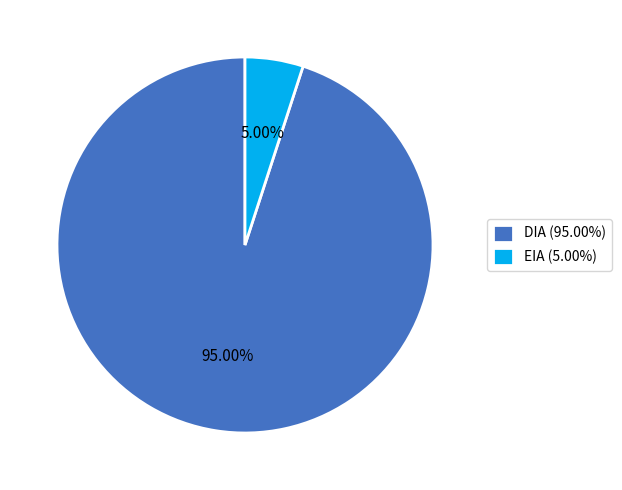

Between DIA (95.00%) and EIA (5.00%), which is larger?

DIA (95.00%)